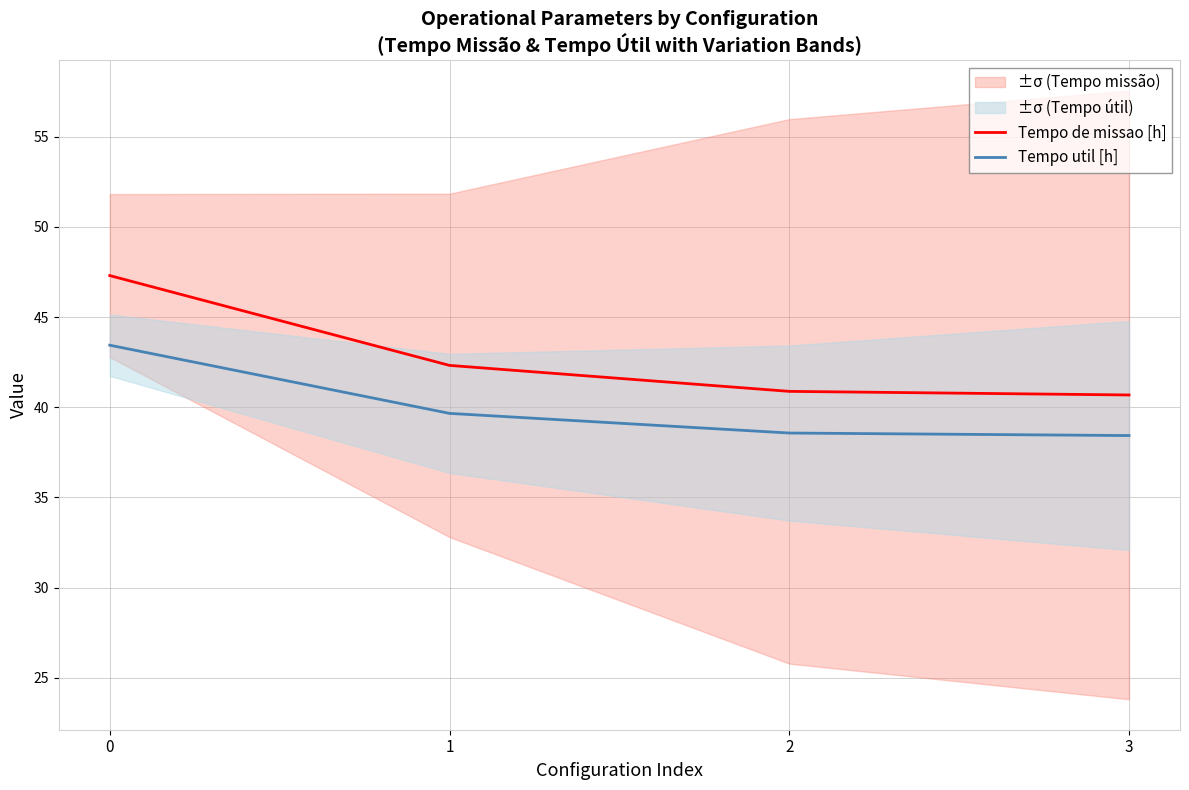

What is the difference between the second highest and minimum values in the Tempo util [h] series?

1.2